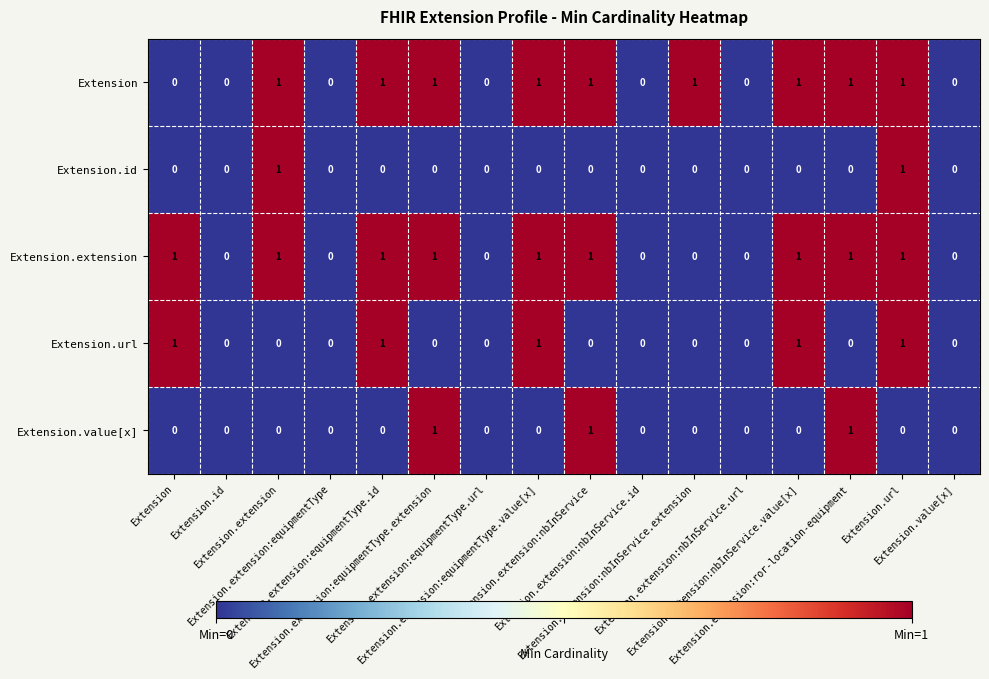

How many distinct data groups are displayed?

5